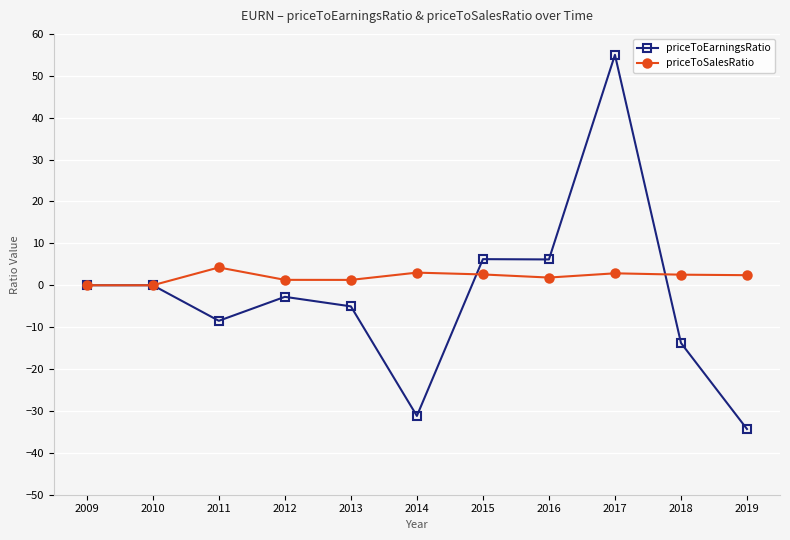

The priceToEarningsRatio series shows -14.4 at 2011. True or false?

False